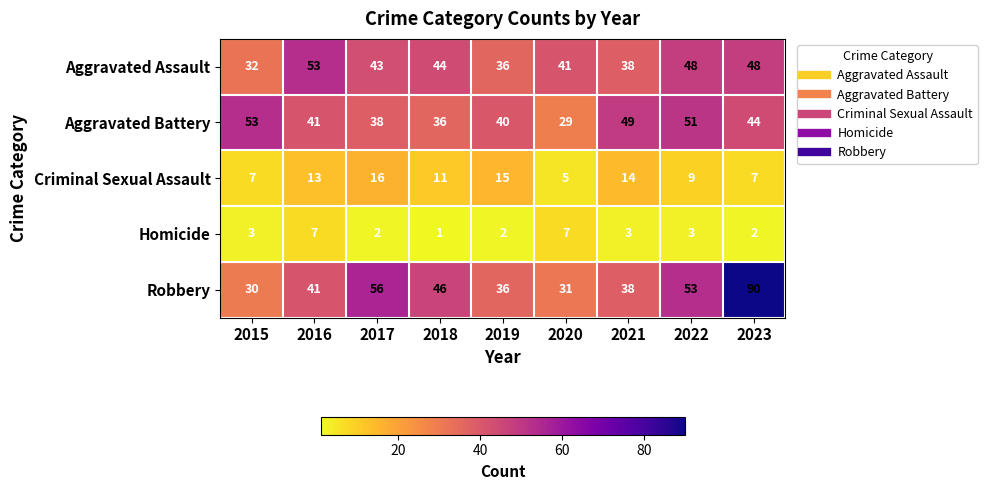

At 2020, list the series in order from largest to smallest.

Aggravated Assault, Robbery, Aggravated Battery, Homicide, Criminal Sexual Assault